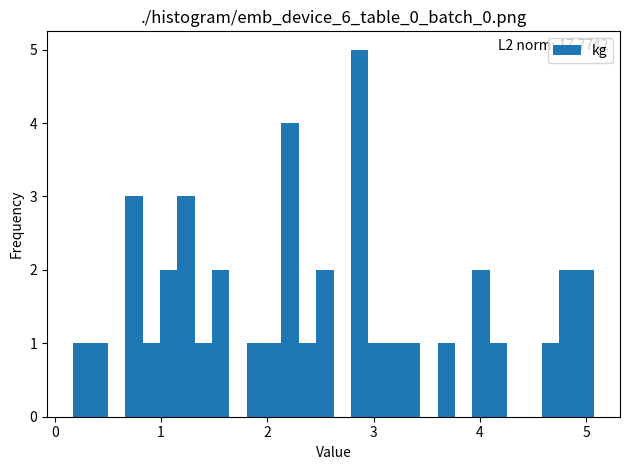

Read against the x-axis, roughly where is the centre of the tallest bar?

2.9